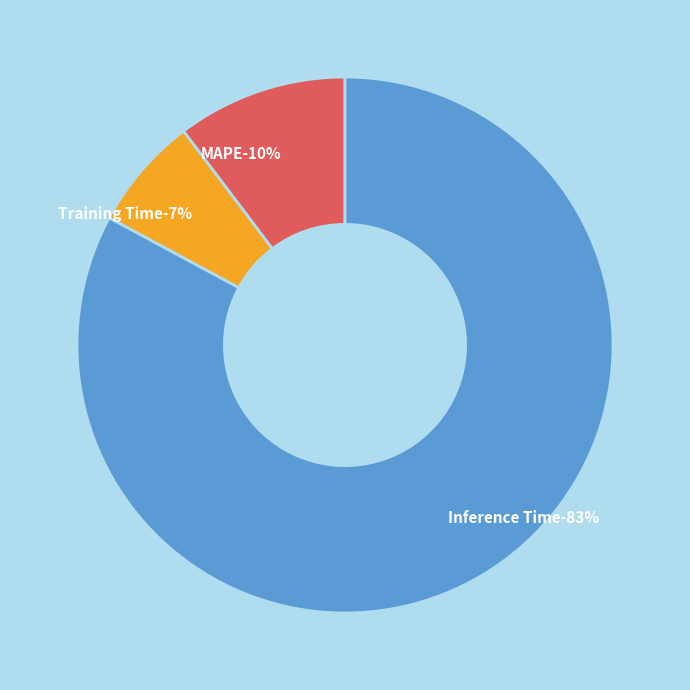

Does any single category account for the majority?

Yes